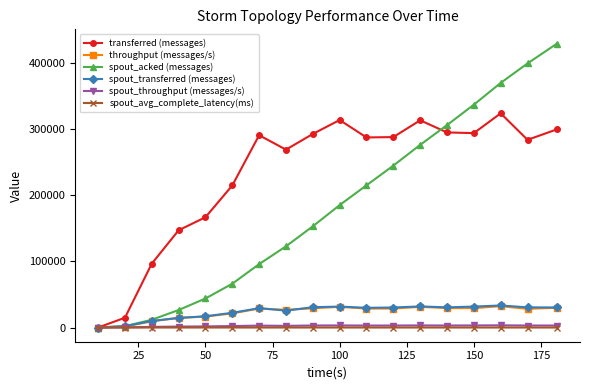

Which series has the largest total across all categories?

transferred (messages)